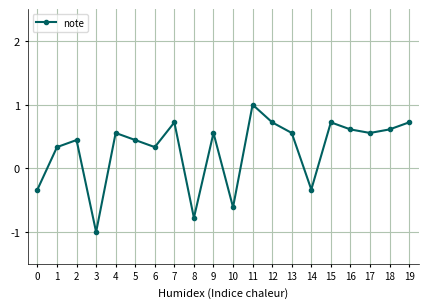

Is it true that the value at 17 is 0.6?

True